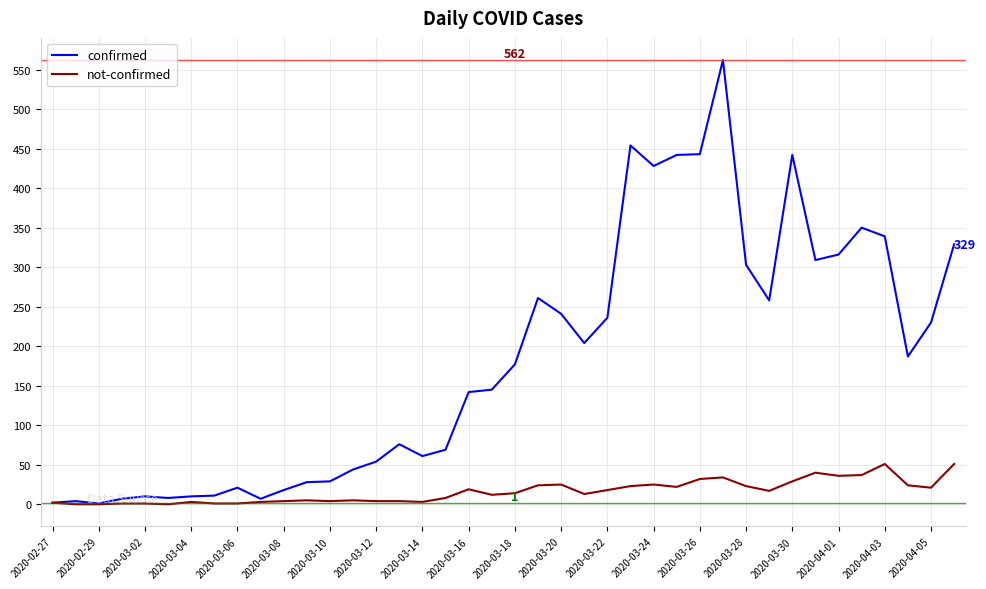

Which series has the widest spread of values?

confirmed